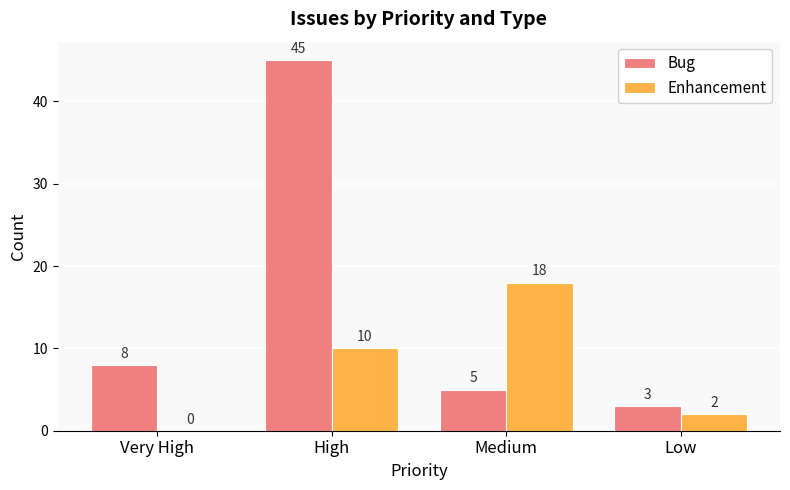

What is the sum of all Bug values?

61